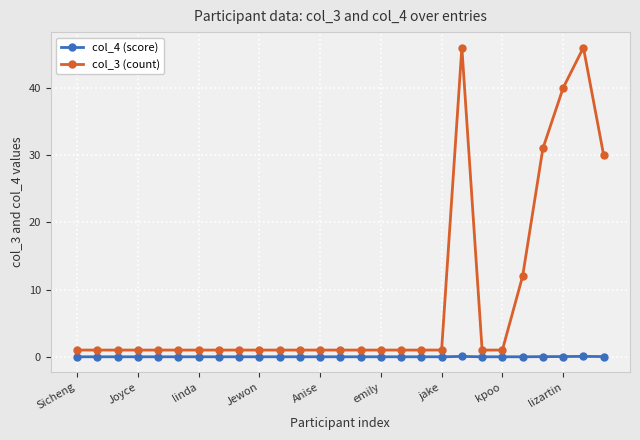

List the series in order of their peak value, highest first.

col_3 (count), col_4 (score)